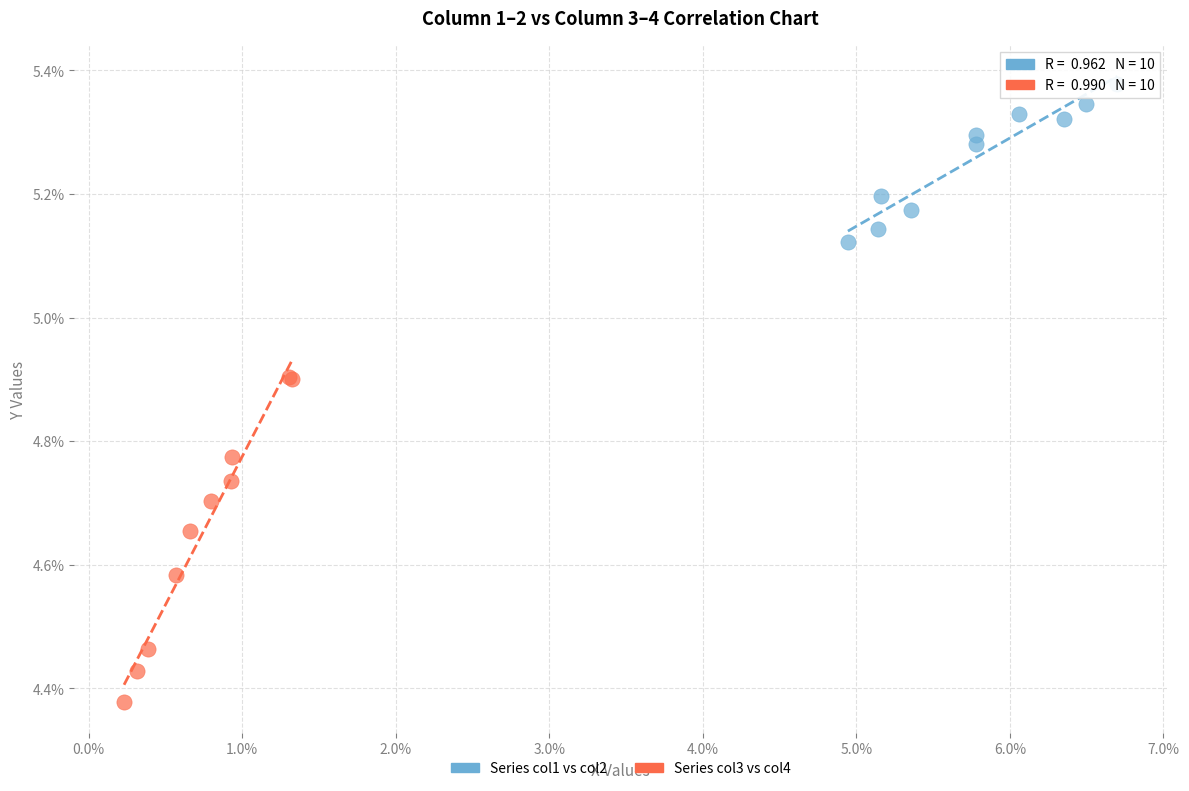

Which series contains the lowest Y value?

Series col3 vs col4